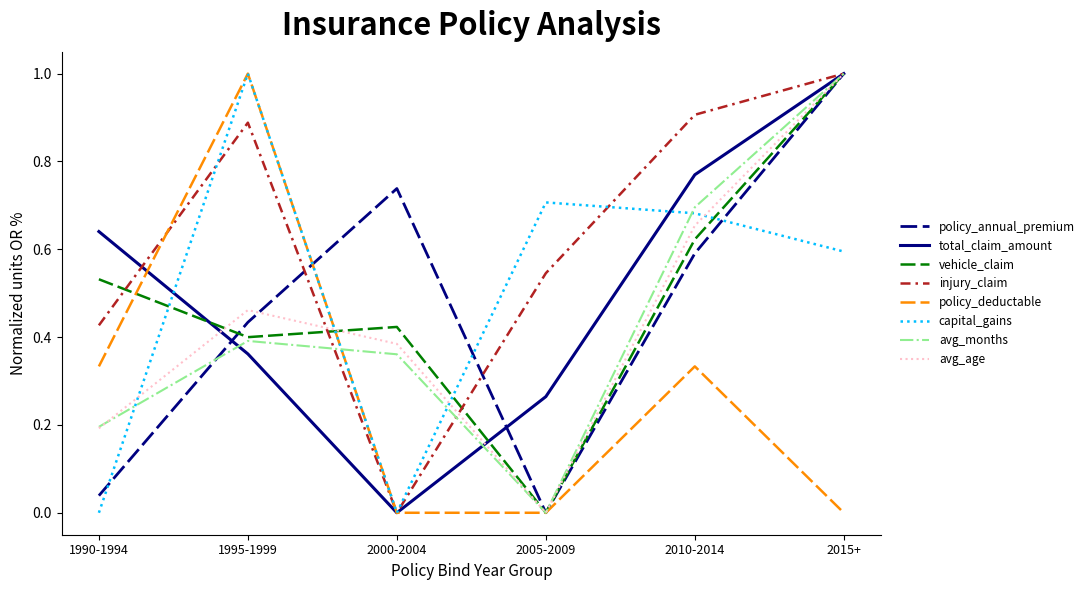

Which series has the largest total across all categories?

injury_claim